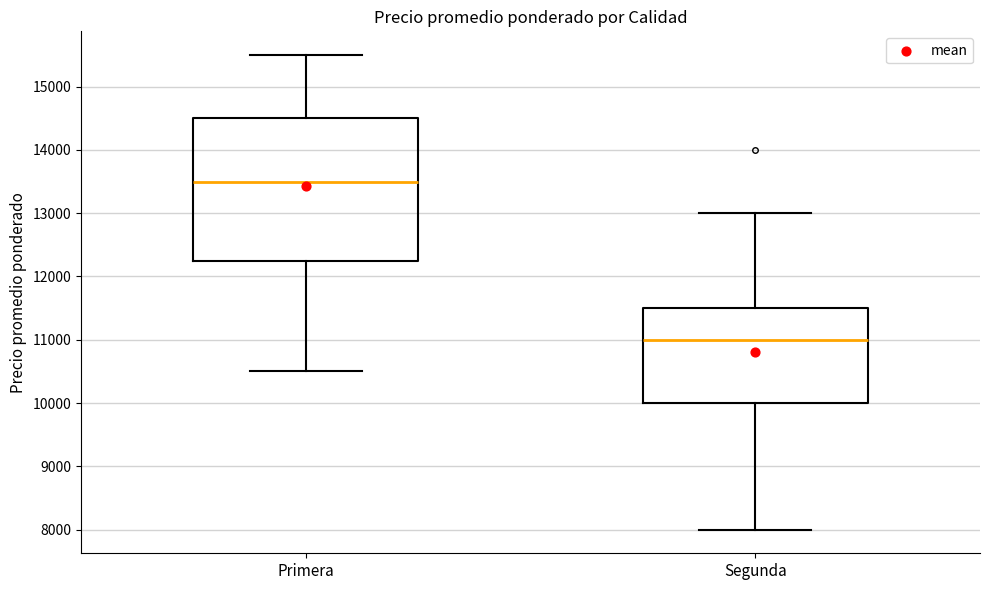

Reading left to right, read every box against the y-axis: the position of its median line, the range the box covers, and the ends of its whiskers. The values are not printed on the chart, so give them approximately, as read against the axis.

Primera: median 13500, box 12300 to 14500, whiskers 10500 to 15500
Segunda: median 11000, box 10000 to 11500, whiskers 8000 to 13000